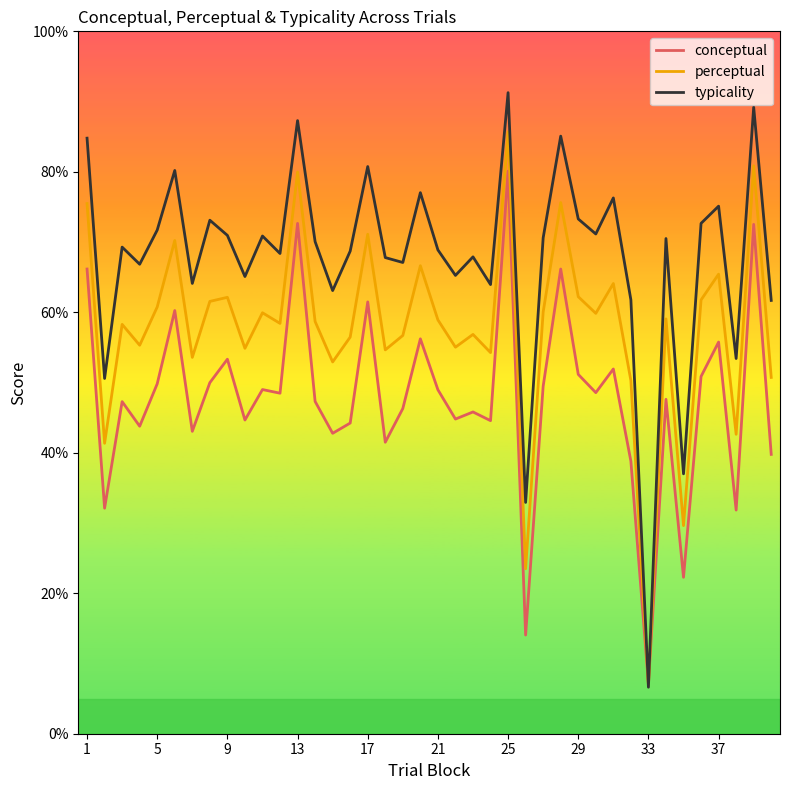

Which series has the widest spread of values?

typicality